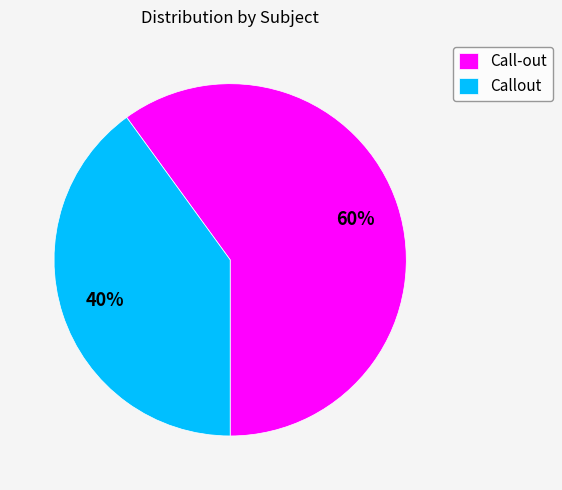

How many slices are in this pie chart?

2